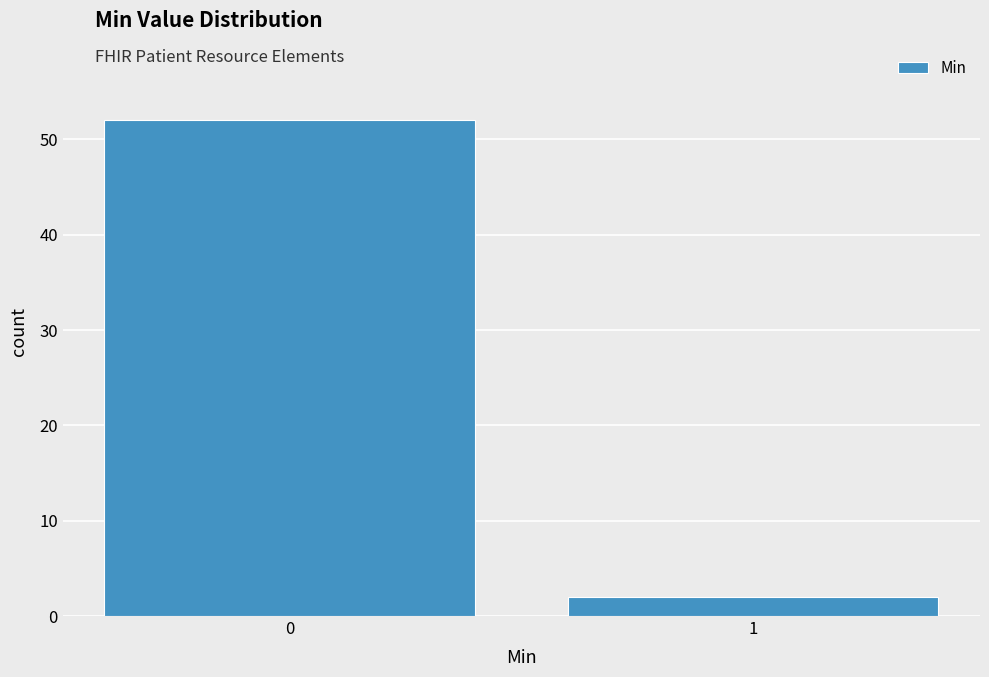

Reading left to right, transcribe all the data shown in this chart.

52	2